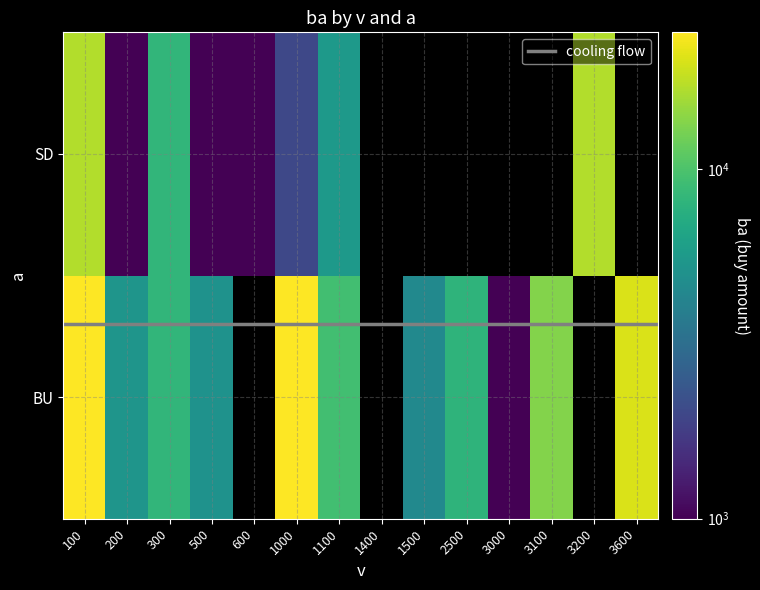

Rank the series by their average value, from lowest to highest.

SD, BU